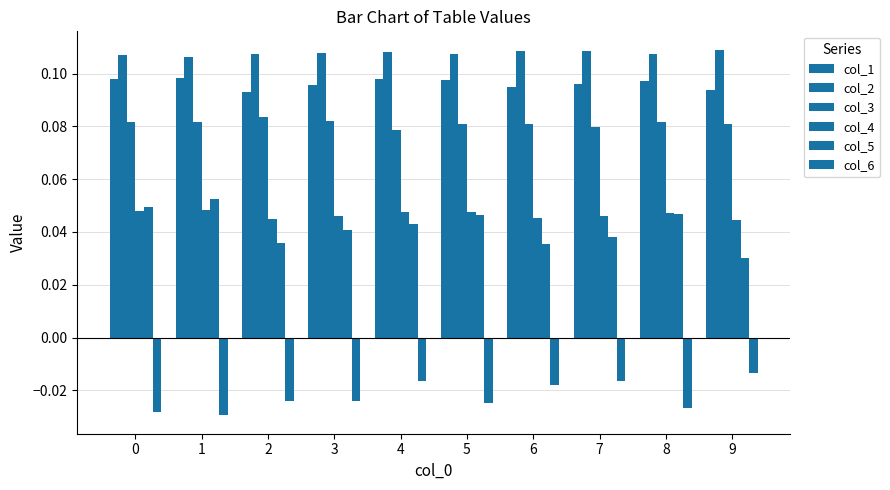

Count the number of categories in the chart.

10